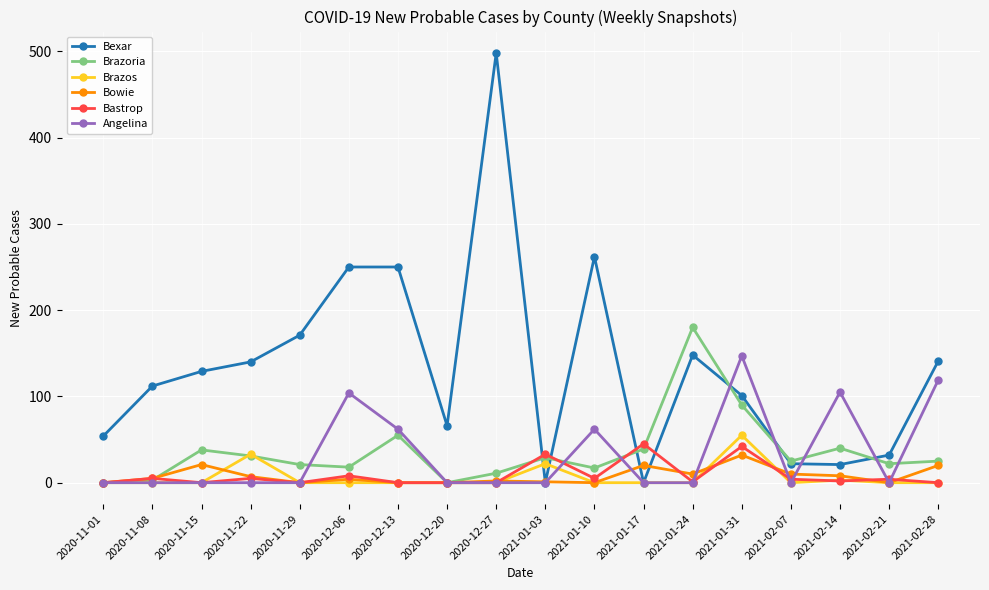

What position from the left is 2020-11-29?

5